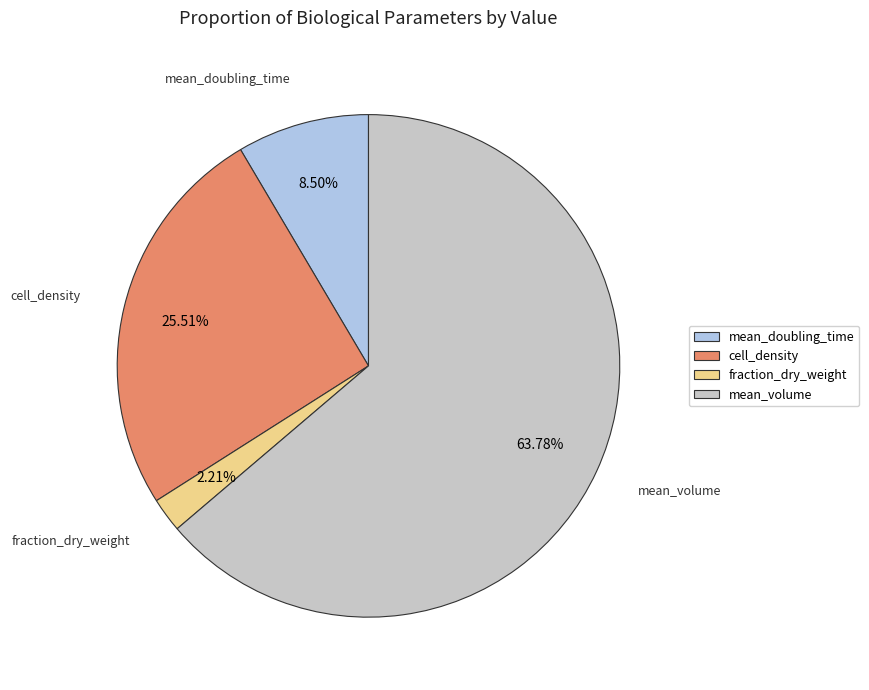

What percentage is NOT represented by fraction_dry_weight?

97.8%